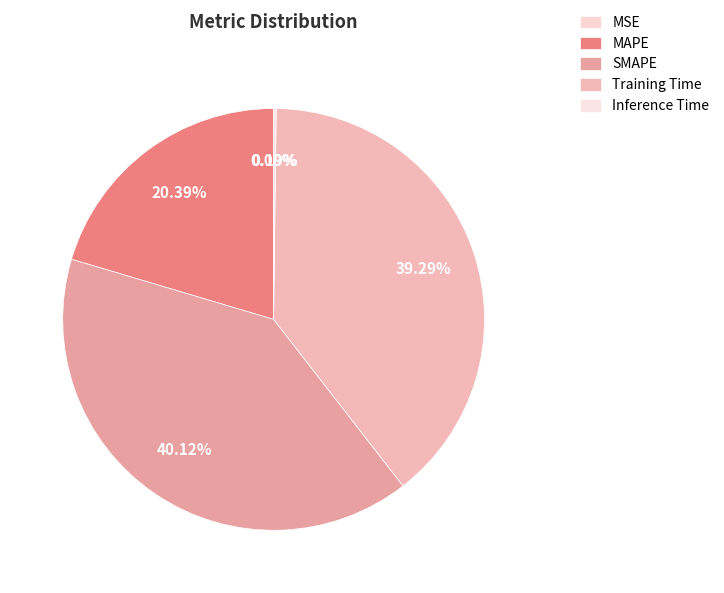

How many slices are in this pie chart?

5